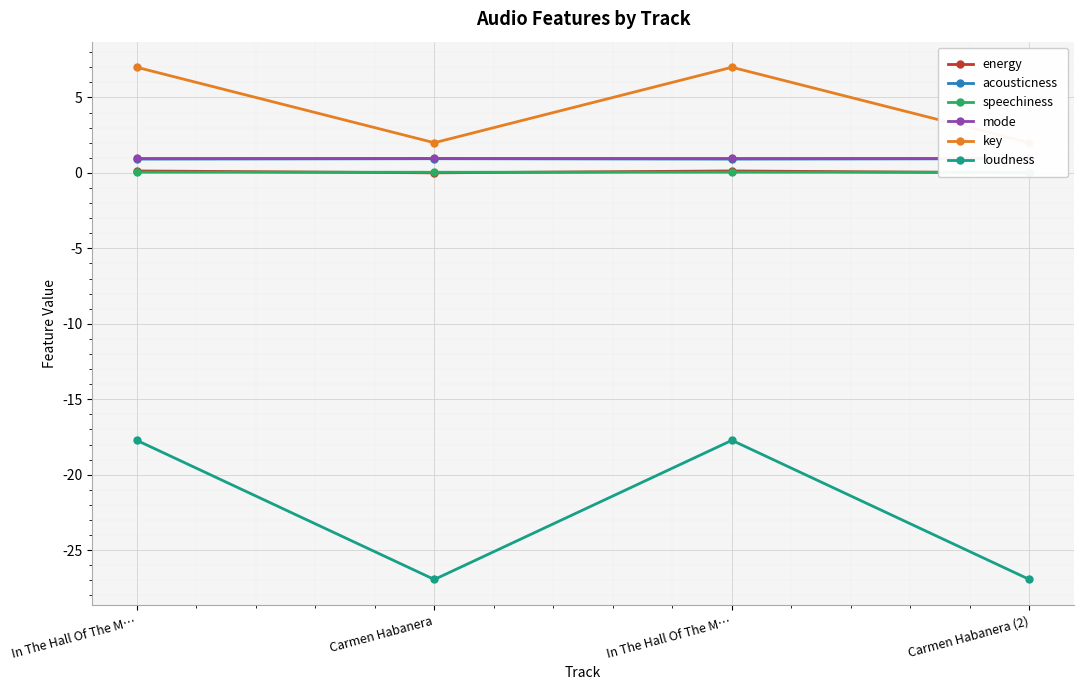

How many distinct data groups are displayed?

6